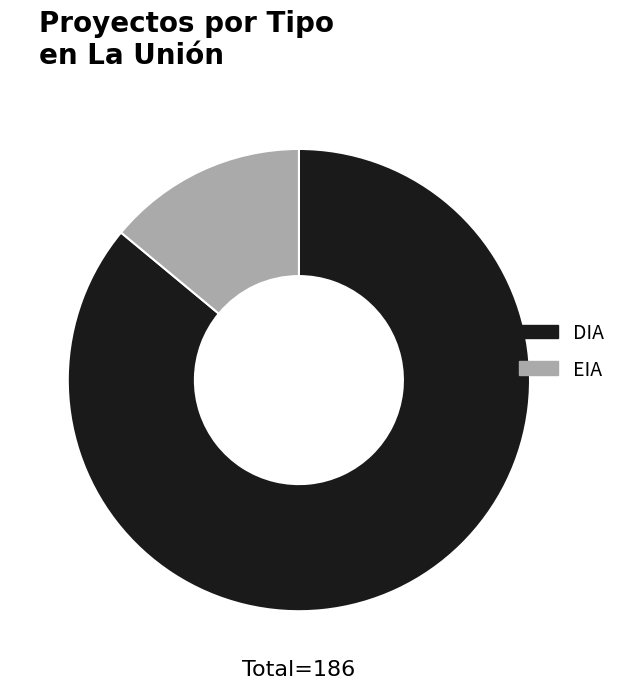

Which category accounts for the majority?

DIA